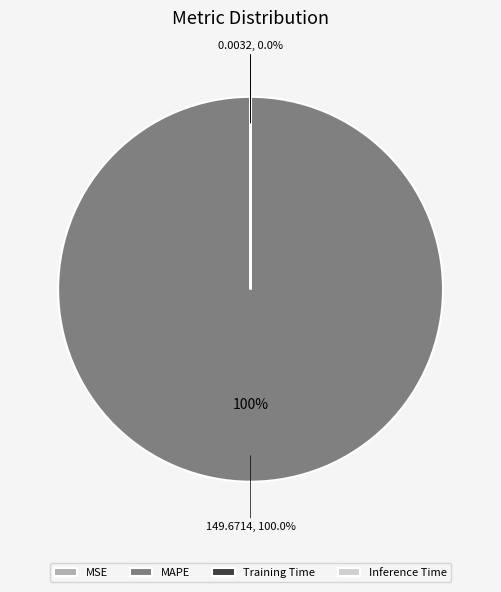

The Training Time slice represents 1% of the pie. True or false?

False